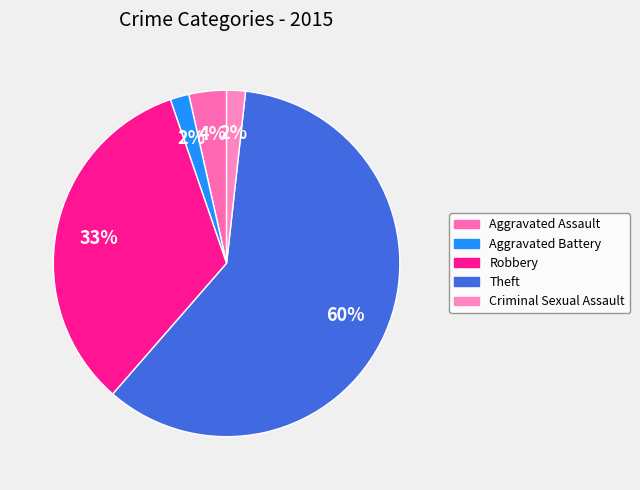

The Aggravated Battery slice represents 16% of the pie. True or false?

False